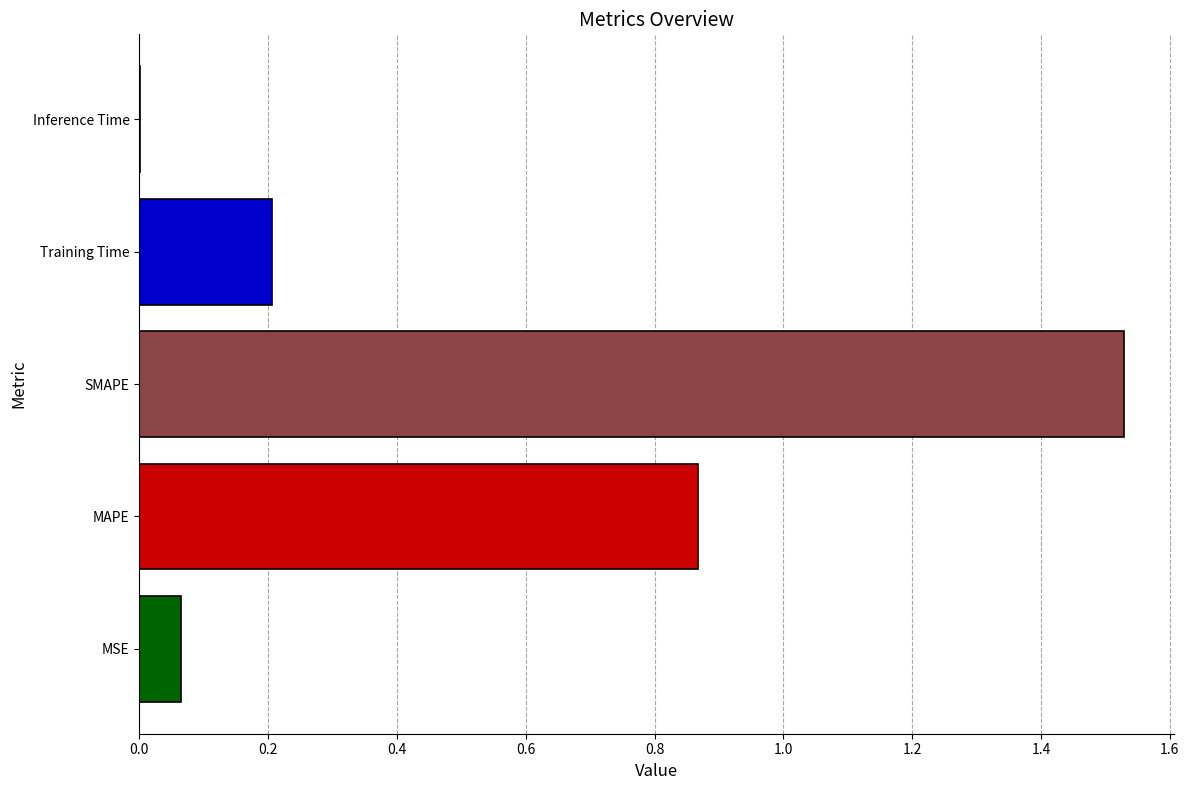

Which category has the highest value across all series?

SMAPE